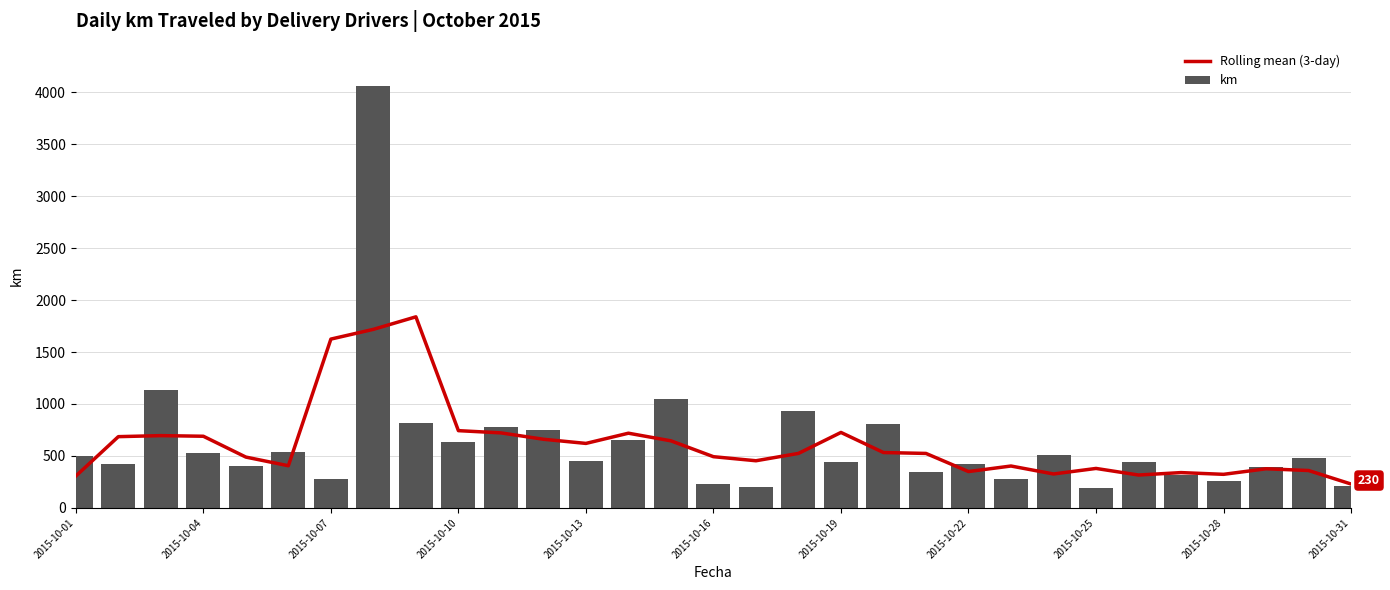

What is the sum of all km values?

19463.0